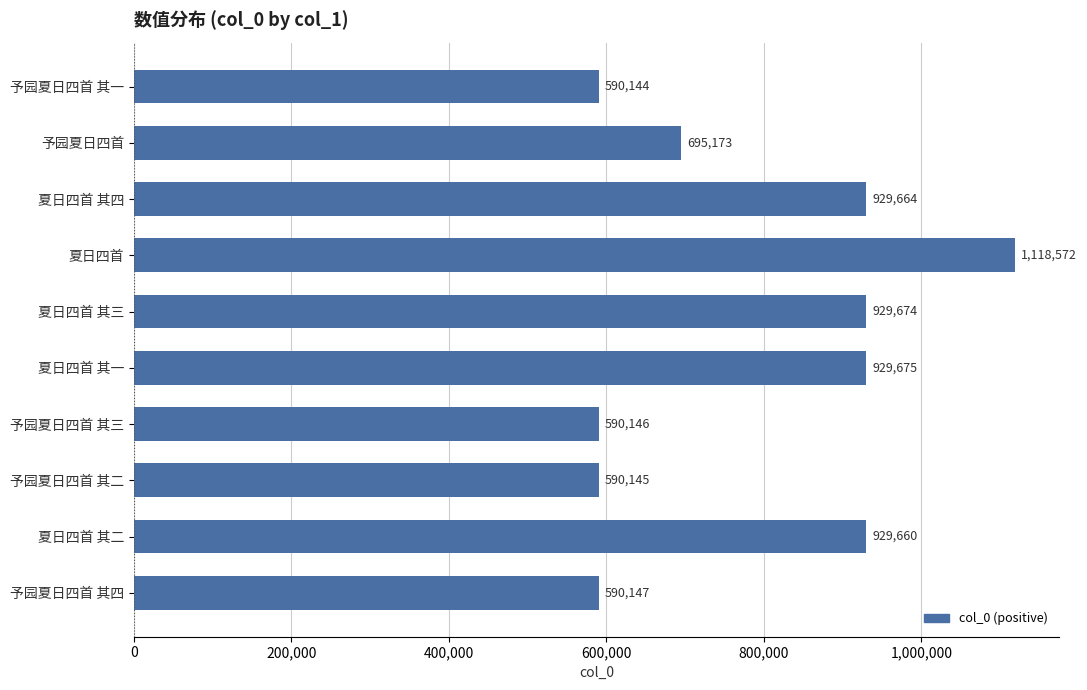

What value does the data have at 夏日四首 其四, to the nearest 50?

929650